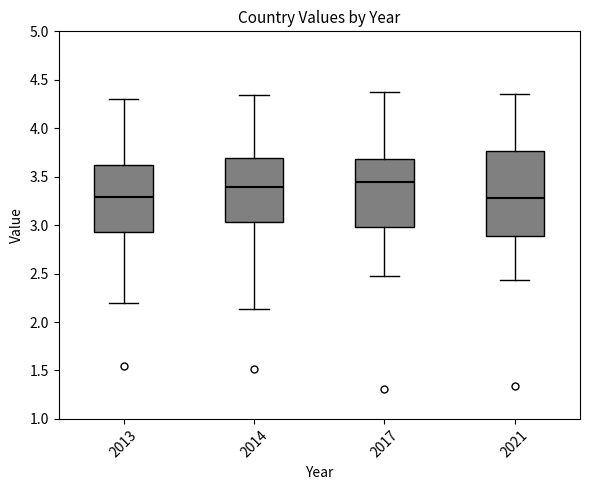

Which box is the tallest, from its lower edge to its upper edge?

2021